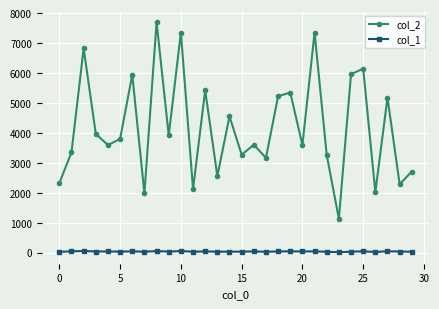

List the series in order of their overall mean, highest first.

col_2, col_1